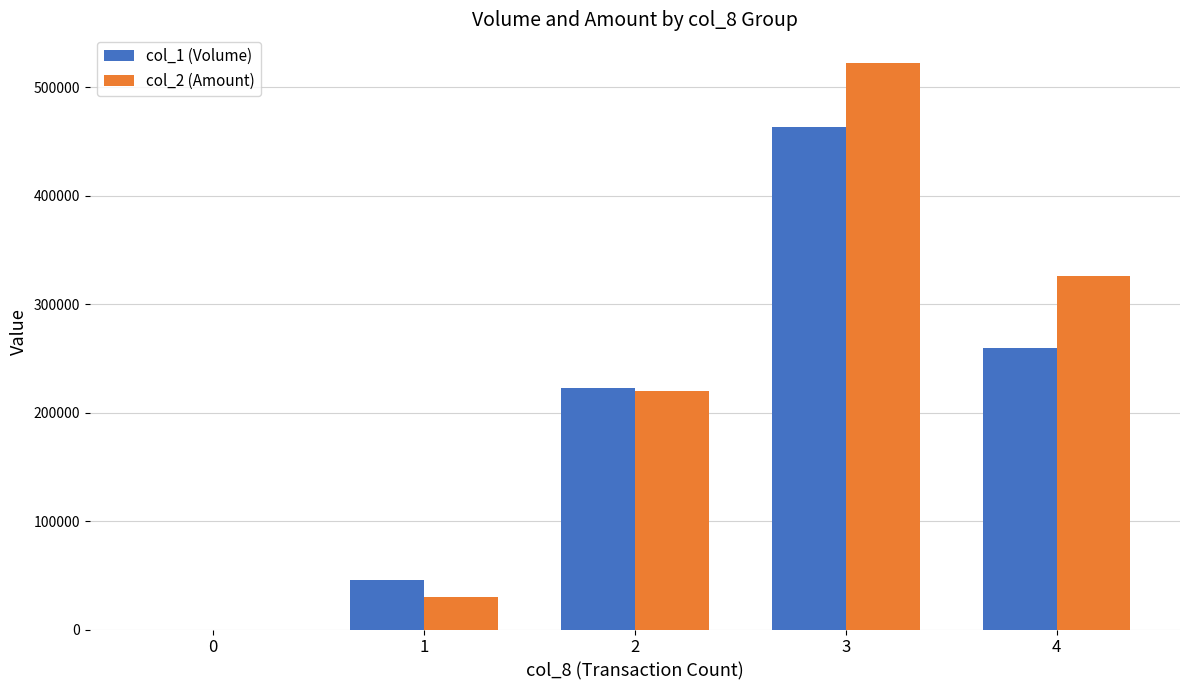

Reading right to left, what are all the values shown in this chart?

col_1 (Volume): 4=260000	3=463000	2=223000	1=46000	0=0
col_2 (Amount): 4=325950	3=522700	2=219910	1=30350	0=0